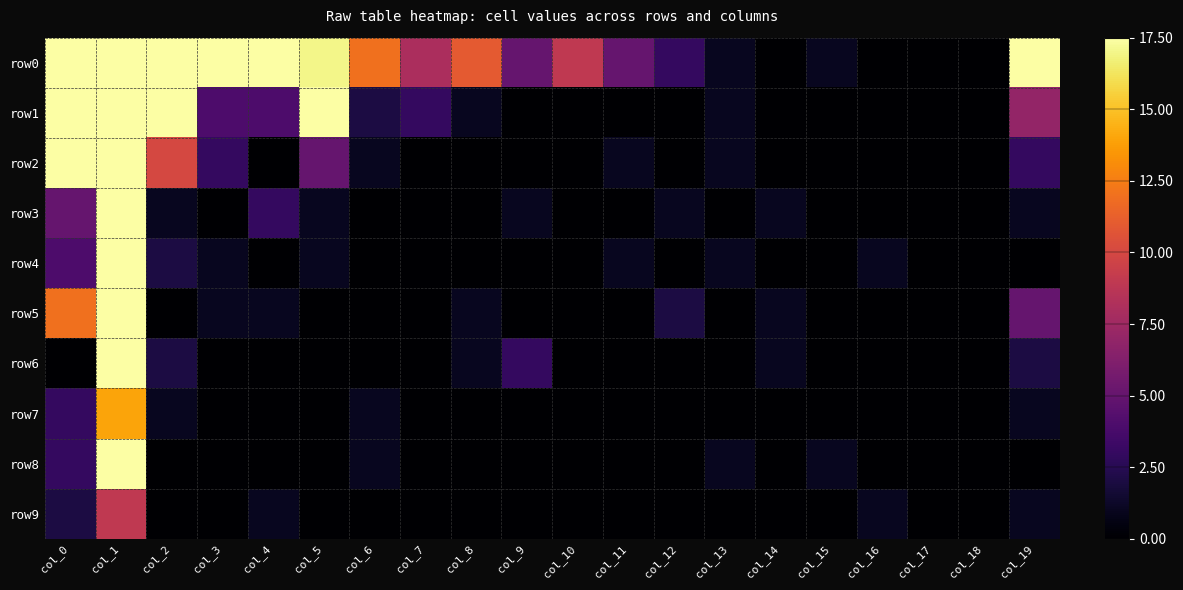

Reading left to right, transcribe all the data shown in this chart.

row0: col_0=17.5	col_1=17.5	col_2=17.5	col_3=17.5	col_4=17.5	col_5=17.0	col_6=12.0	col_7=8.0	col_8=11.0	col_9=5.0	col_10=9.0	col_11=5.0	col_12=3.0	col_13=1.0	col_14=0.0	col_15=1.0	col_16=0.0	col_17=0.0	col_18=0.0	col_19=17.5
row1: col_0=17.5	col_1=17.5	col_2=17.5	col_3=4.0	col_4=4.0	col_5=17.5	col_6=2.0	col_7=3.0	col_8=1.0	col_9=0.0	col_10=0.0	col_11=0.0	col_12=0.0	col_13=1.0	col_14=0.0	col_15=0.0	col_16=0.0	col_17=0.0	col_18=0.0	col_19=7.0
row2: col_0=17.5	col_1=17.5	col_2=10.0	col_3=3.0	col_4=0.0	col_5=5.0	col_6=1.0	col_7=0.0	col_8=0.0	col_9=0.0	col_10=0.0	col_11=1.0	col_12=0.0	col_13=1.0	col_14=0.0	col_15=0.0	col_16=0.0	col_17=0.0	col_18=0.0	col_19=3.0
row3: col_0=5.0	col_1=17.5	col_2=1.0	col_3=0.0	col_4=3.0	col_5=1.0	col_6=0.0	col_7=0.0	col_8=0.0	col_9=1.0	col_10=0.0	col_11=0.0	col_12=1.0	col_13=0.0	col_14=1.0	col_15=0.0	col_16=0.0	col_17=0.0	col_18=0.0	col_19=1.0
row4: col_0=4.0	col_1=17.5	col_2=2.0	col_3=1.0	col_4=0.0	col_5=1.0	col_6=0.0	col_7=0.0	col_8=0.0	col_9=0.0	col_10=0.0	col_11=1.0	col_12=0.0	col_13=1.0	col_14=0.0	col_15=0.0	col_16=1.0	col_17=0.0	col_18=0.0	col_19=0.0
row5: col_0=12.0	col_1=17.5	col_2=0.0	col_3=1.0	col_4=1.0	col_5=0.0	col_6=0.0	col_7=0.0	col_8=1.0	col_9=0.0	col_10=0.0	col_11=0.0	col_12=2.0	col_13=0.0	col_14=1.0	col_15=0.0	col_16=0.0	col_17=0.0	col_18=0.0	col_19=5.0
row6: col_0=0.0	col_1=17.5	col_2=2.0	col_3=0.0	col_4=0.0	col_5=0.0	col_6=0.0	col_7=0.0	col_8=1.0	col_9=3.0	col_10=0.0	col_11=0.0	col_12=0.0	col_13=0.0	col_14=1.0	col_15=0.0	col_16=0.0	col_17=0.0	col_18=0.0	col_19=2.0
row7: col_0=3.0	col_1=14.0	col_2=1.0	col_3=0.0	col_4=0.0	col_5=0.0	col_6=1.0	col_7=0.0	col_8=0.0	col_9=0.0	col_10=0.0	col_11=0.0	col_12=0.0	col_13=0.0	col_14=0.0	col_15=0.0	col_16=0.0	col_17=0.0	col_18=0.0	col_19=1.0
row8: col_0=3.0	col_1=17.5	col_2=0.0	col_3=0.0	col_4=0.0	col_5=0.0	col_6=1.0	col_7=0.0	col_8=0.0	col_9=0.0	col_10=0.0	col_11=0.0	col_12=0.0	col_13=1.0	col_14=0.0	col_15=1.0	col_16=0.0	col_17=0.0	col_18=0.0	col_19=0.0
row9: col_0=2.0	col_1=9.0	col_2=0.0	col_3=0.0	col_4=1.0	col_5=0.0	col_6=0.0	col_7=0.0	col_8=0.0	col_9=0.0	col_10=0.0	col_11=0.0	col_12=0.0	col_13=0.0	col_14=0.0	col_15=0.0	col_16=1.0	col_17=0.0	col_18=0.0	col_19=1.0